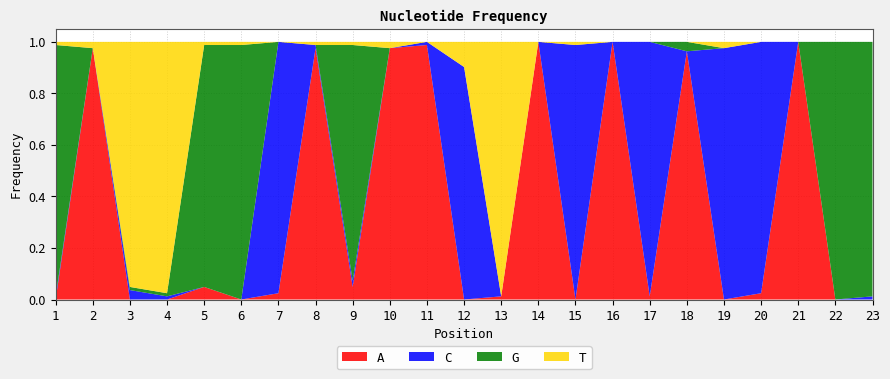

Reading right to left, transcribe all the data shown in this chart.

A: 0.0	0.0	1.0	0.0	0.0	1.0	0.0	1.0	0.0	1.0	0.0	0.0	1.0	1.0	0.0	1.0	0.0	0.0	0.0	0.0	0.0	1.0	0.0
C: 0.0	0.0	0.0	1.0	1.0	0.0	1.0	0.0	1.0	0.0	0.0	0.9	0.0	0.0	0.0	0.0	1.0	0.0	0.0	0.0	0.0	0.0	0.0
G: 1.0	1.0	0.0	0.0	0.0	0.0	0.0	0.0	0.0	0.0	0.0	0.0	0.0	0.0	0.9	0.0	0.0	1.0	0.9	0.0	0.0	0.0	1.0
T: 0.0	0.0	0.0	0.0	0.0	0.0	0.0	0.0	0.0	0.0	1.0	0.1	0.0	0.0	0.0	0.0	0.0	0.0	0.0	1.0	1.0	0.0	0.0